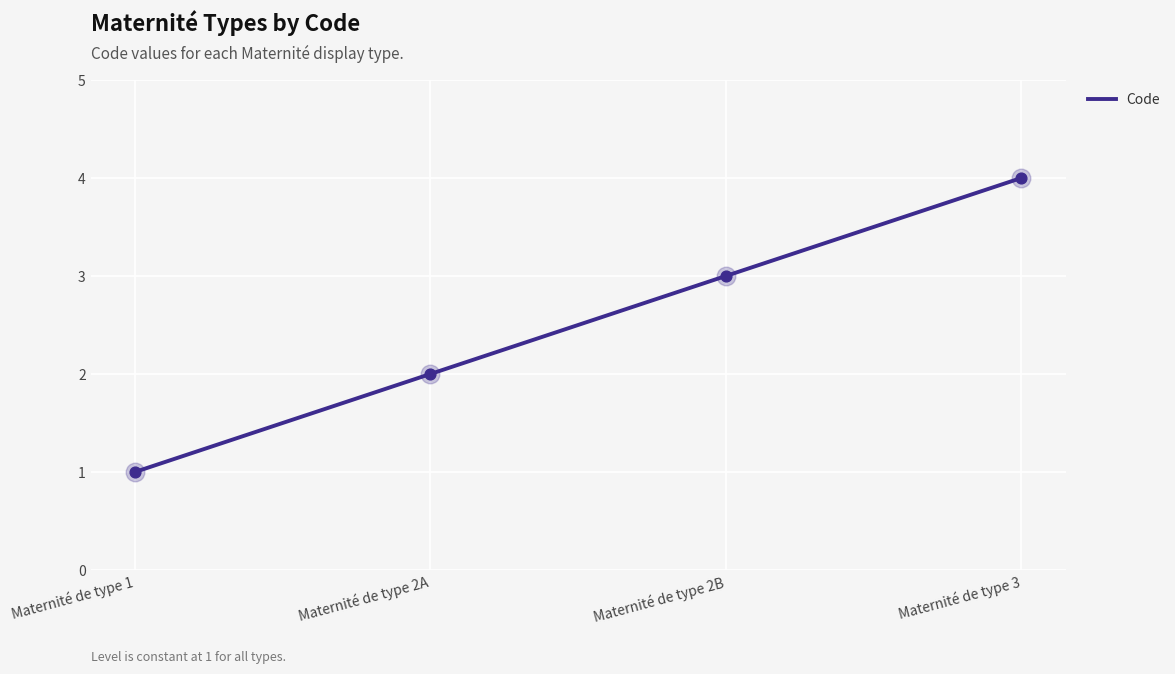

What is the ratio of the value at Maternité de type 2A to the value at Maternité de type 1?

2.0